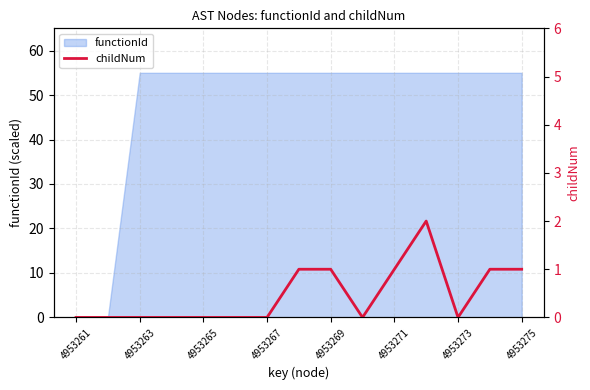

Is it true that functionId equals 55 at 4953267?

True